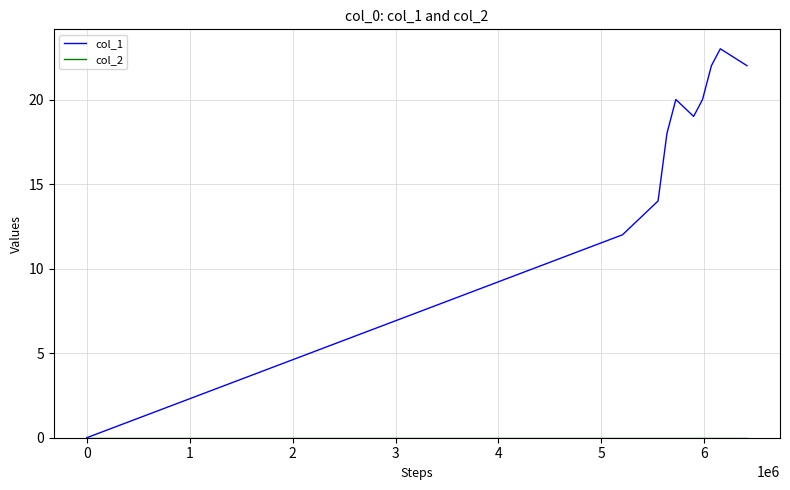

In col_1, how many points are higher than both neighbors (excluding endpoints)?

2